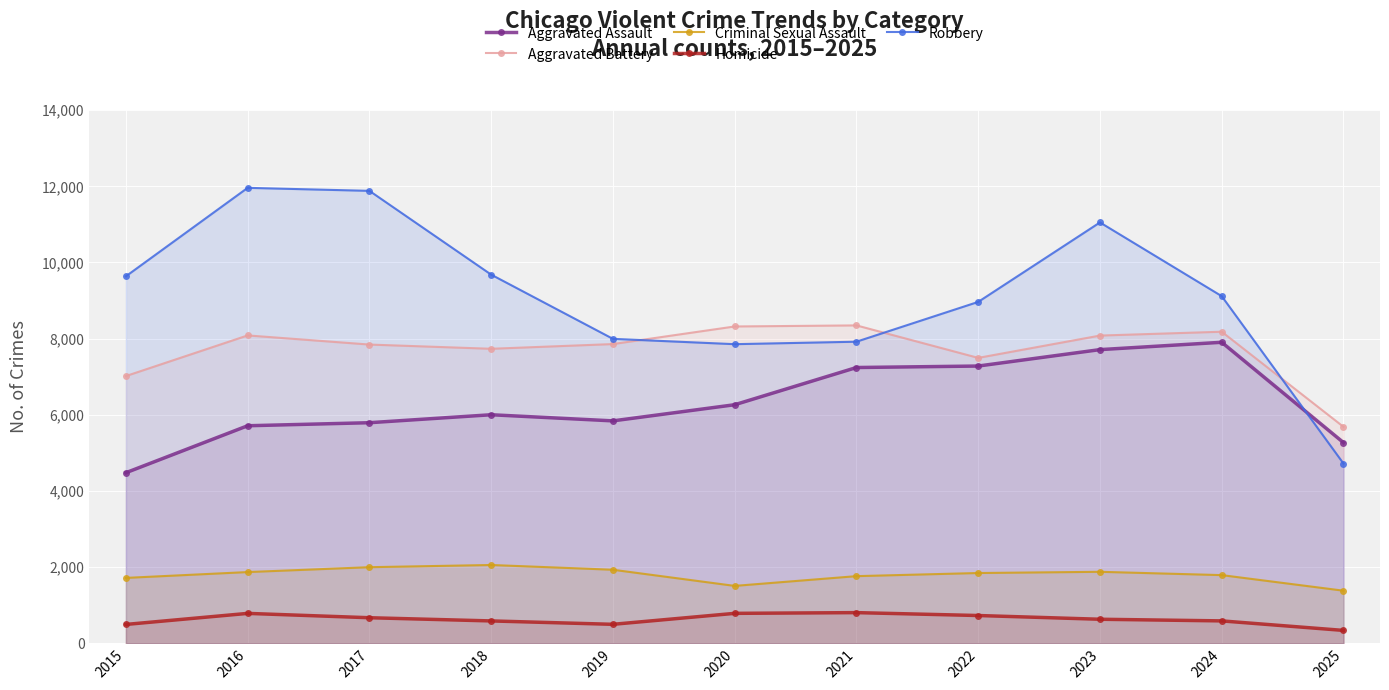

How many lines are shown in the chart?

5